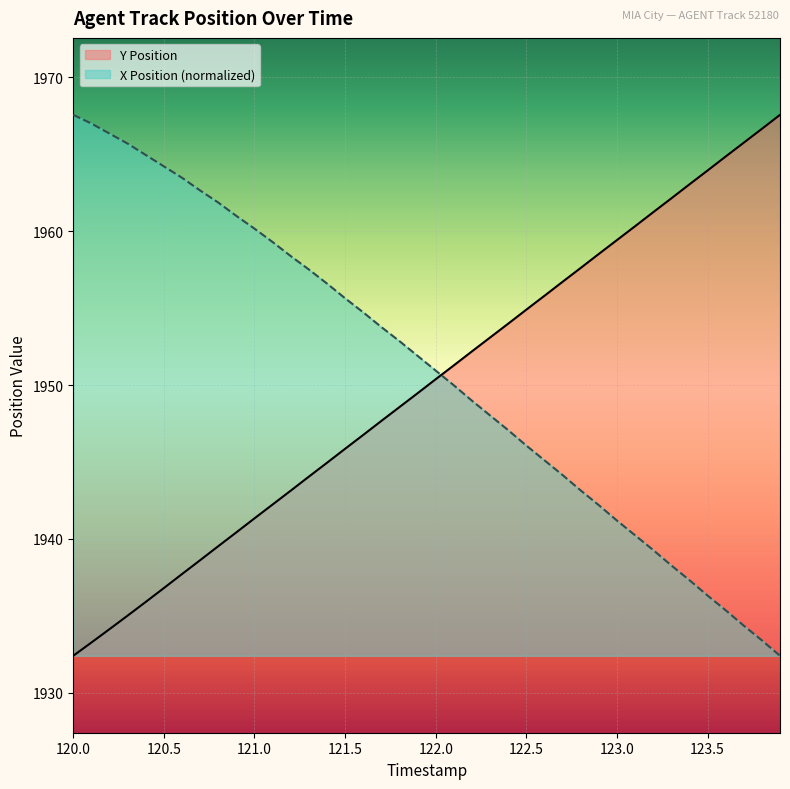

List the labels in order of X Position value, smallest first.

123.9, 123.8, 123.7, 123.6, 123.5, 123.4, 123.3, 123.2, 123.1, 123.0, 122.9, 122.8, 122.7, 122.6, 122.5, 122.4, 122.3, 122.2, 122.1, 122.0, 121.9, 121.8, 121.7, 121.6, 121.5, 121.4, 121.3, 121.2, 121.1, 121.0, 120.9, 120.8, 120.7, 120.6, 120.5, 120.4, 120.3, 120.2, 120.1, 120.0